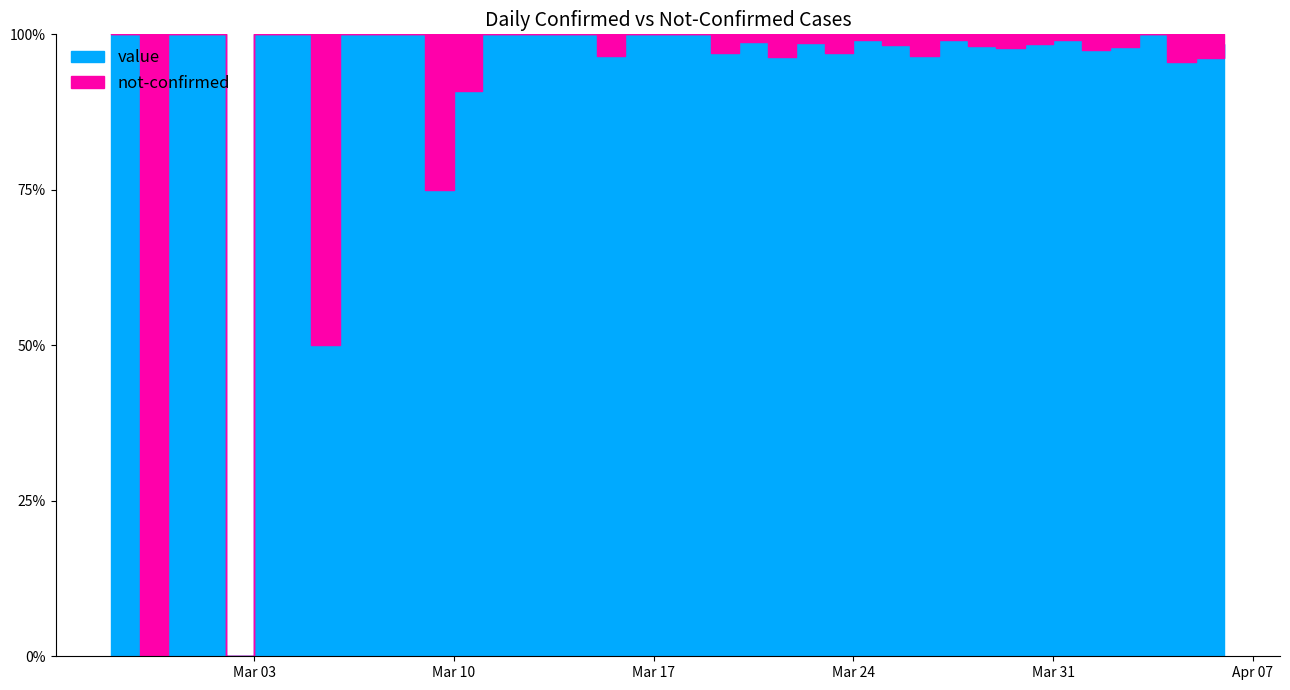

Rank the series by their maximum value, from highest to lowest.

value, not-confirmed